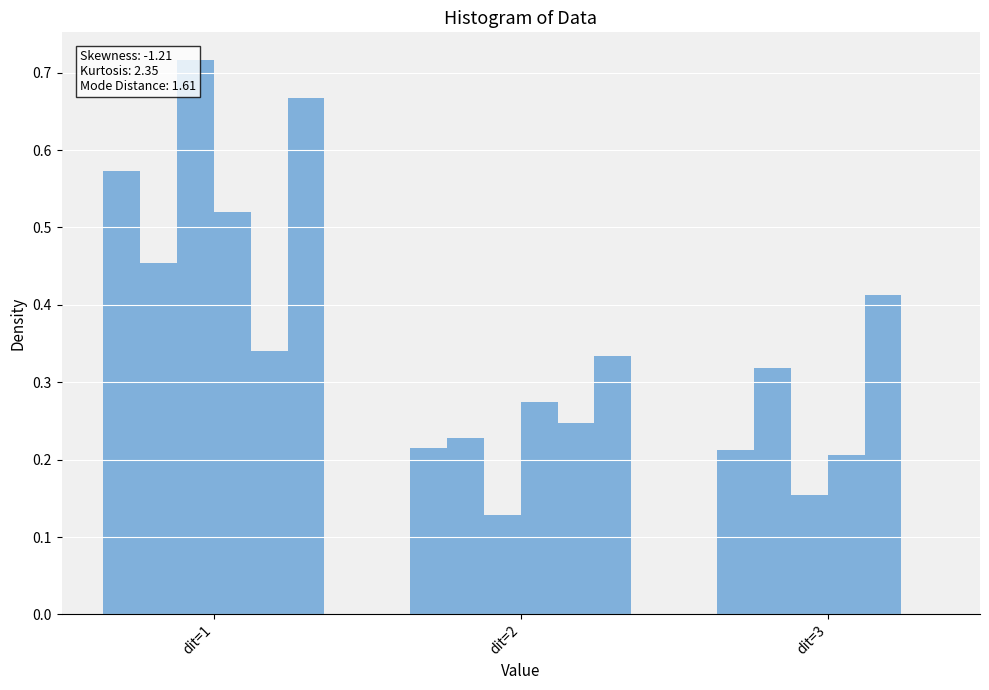

Between dit=1 and dit=2, which series saw the biggest shift?

lcom